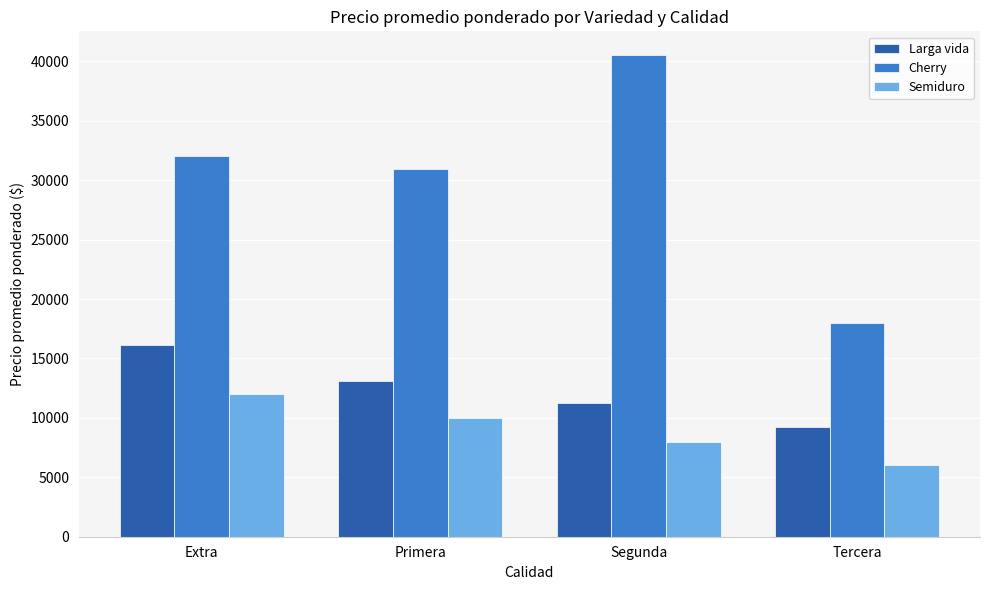

What is the sum of the Semiduro values at Tercera and Segunda?

14000